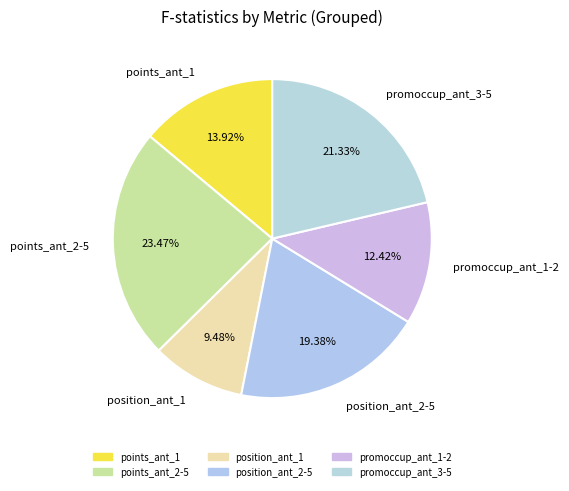

What is the ratio of the value at promoccup_ant_1-2 to the value at points_ant_1?

0.9